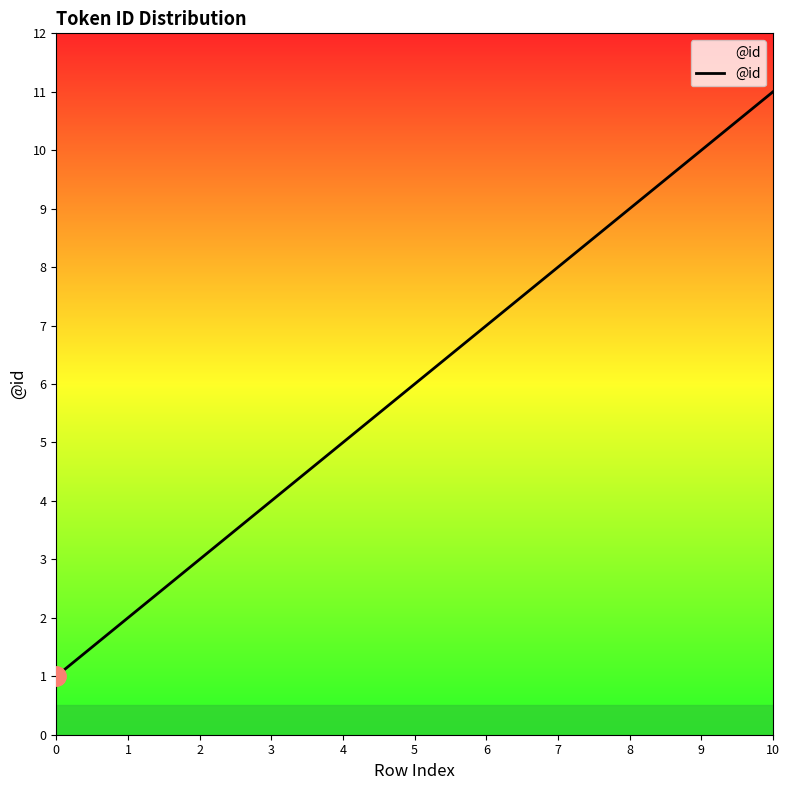

List the labels in order of value, largest first.

10, 9, 8, 7, 6, 5, 4, 3, 2, 1, 0